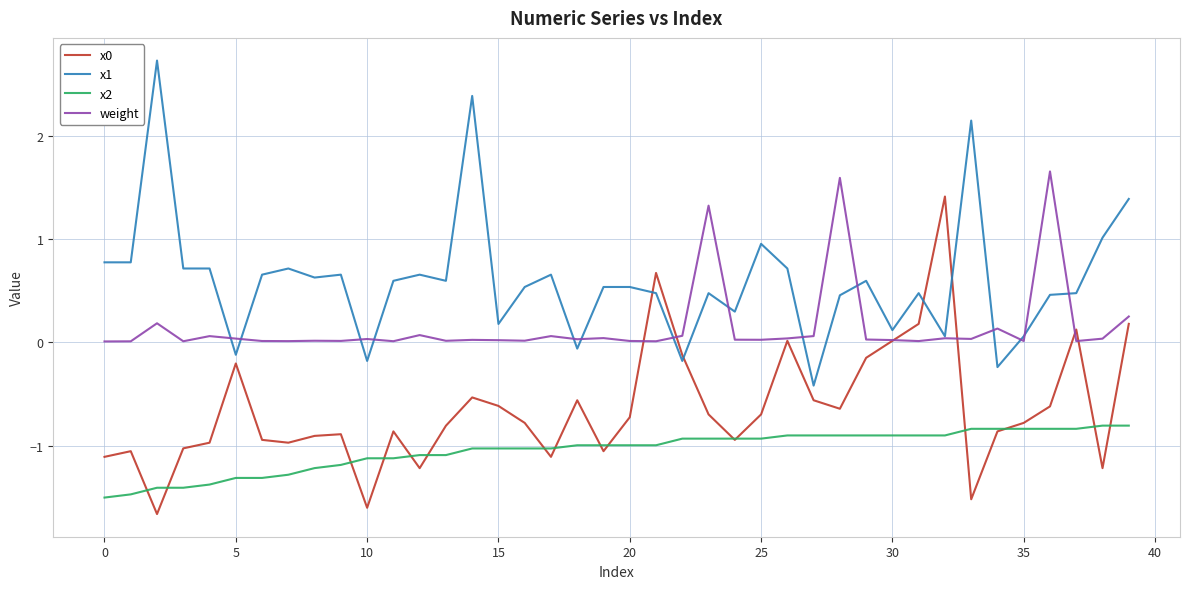

What is the smallest value displayed?

-1.7